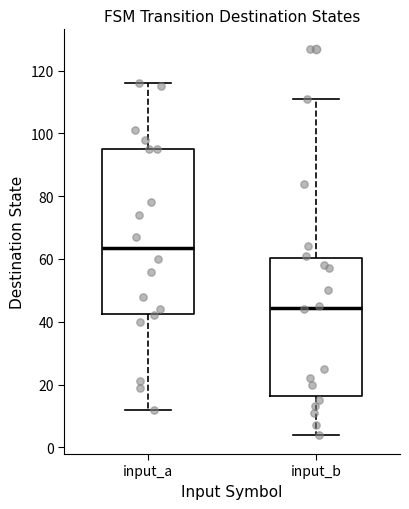

Which box is the tallest, from its lower edge to its upper edge?

input_a